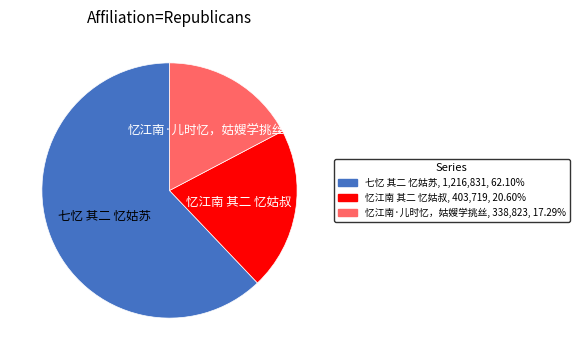

Which category has the biggest portion of the pie?

七忆 其二 忆姑苏